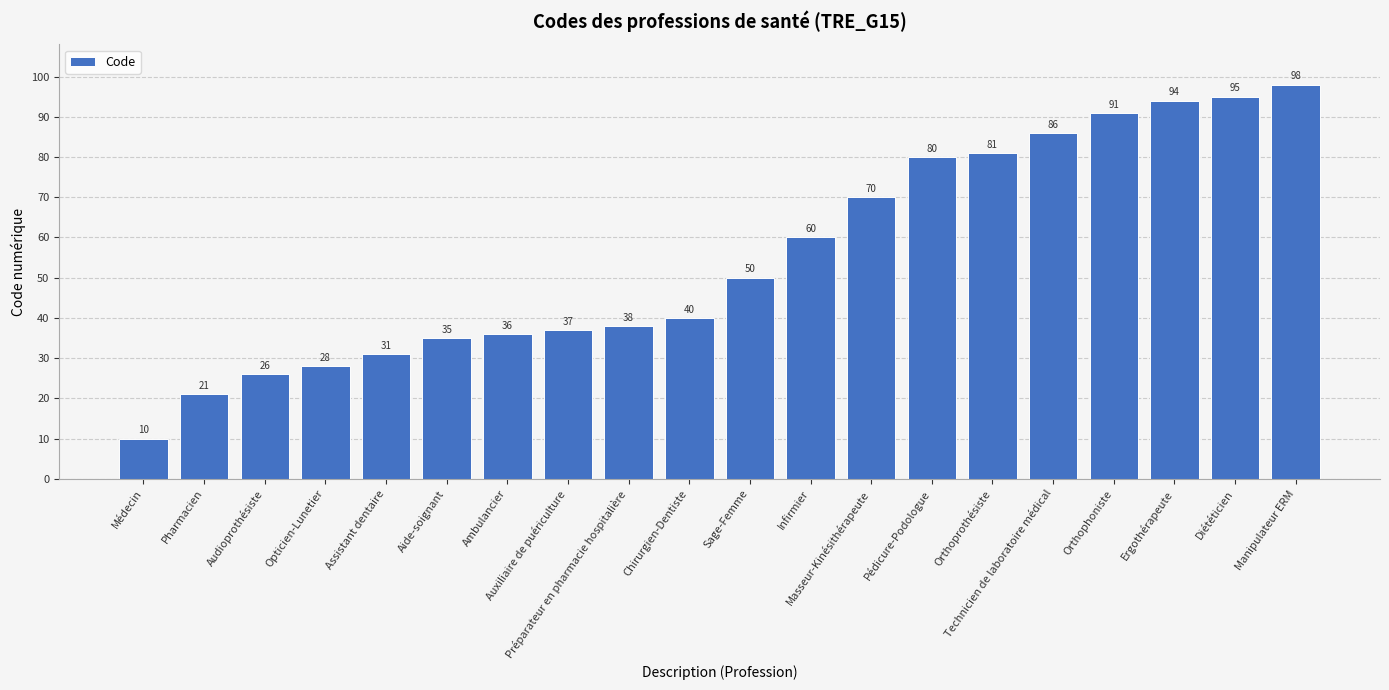

Rank the categories by value from lowest to highest.

Médecin, Pharmacien, Audioprothésiste, Opticien-Lunetier, Assistant dentaire, Aide-soignant, Ambulancier, Auxiliaire de puériculture, Préparateur en pharmacie hospitalière, Chirurgien-Dentiste, Sage-Femme, Infirmier, Masseur-Kinésithérapeute, Pédicure-Podologue, Orthoprothésiste, Technicien de laboratoire médical, Orthophoniste, Ergothérapeute, Diététicien, Manipulateur ERM